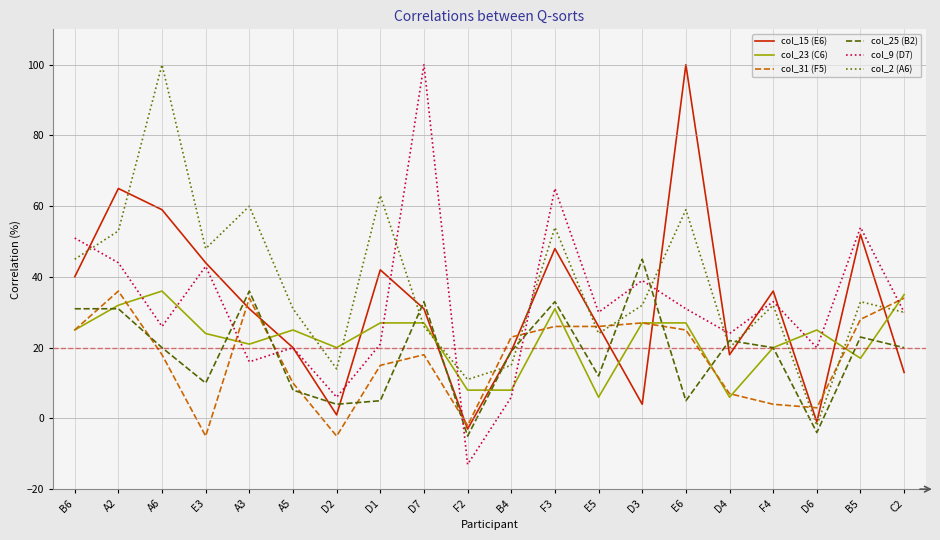

Which category has the lowest value across all series?

F2